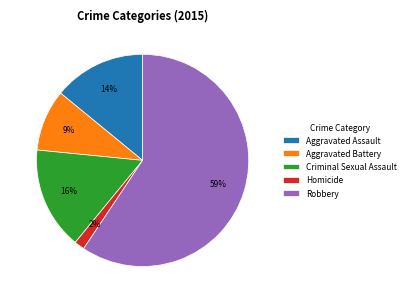

True or false: Aggravated Battery accounts for 1% of the total.

False